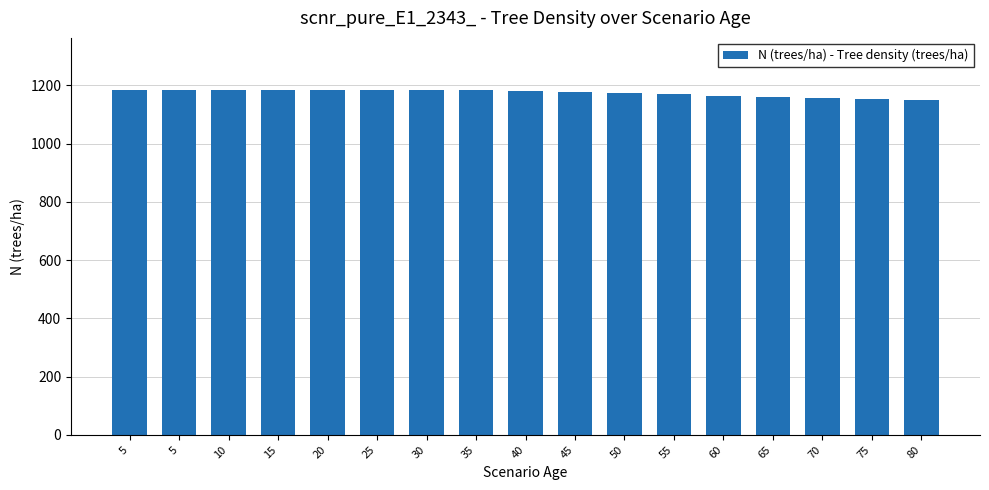

What is the difference between the values at 75 and 30?

32.2